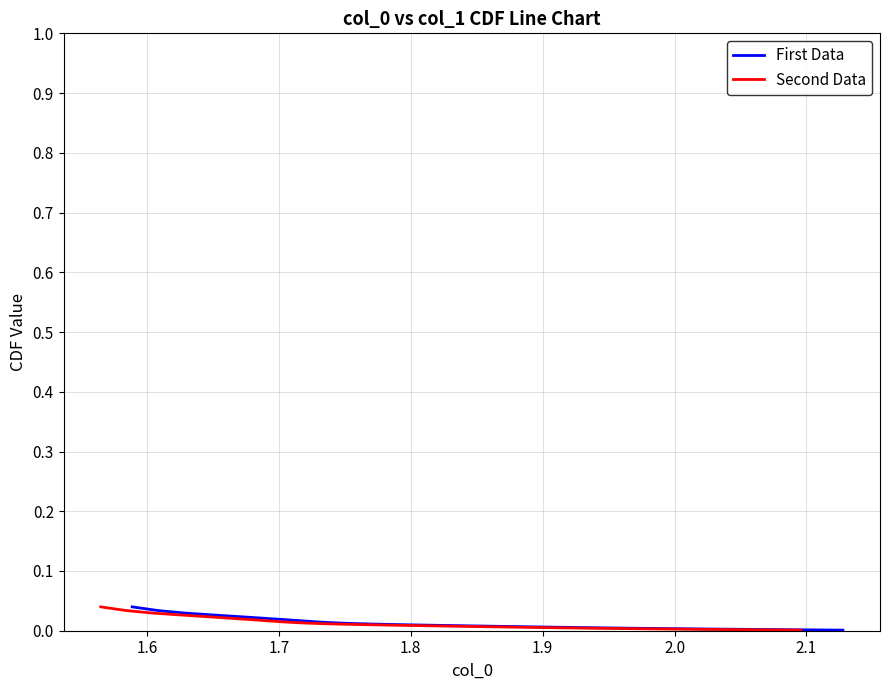

True or false: Second Data and First Data cross at least once.

False